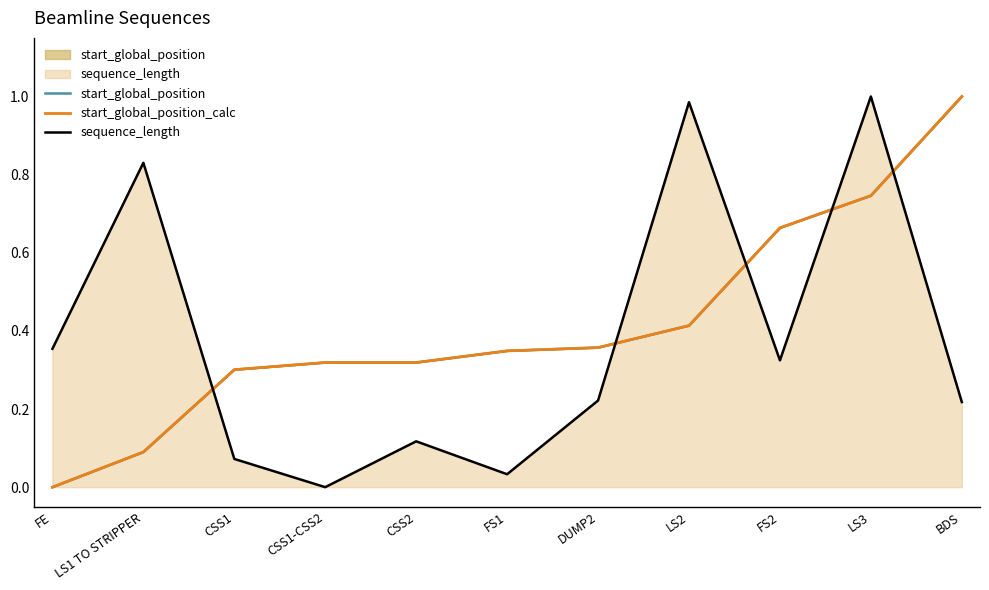

What are all the series names shown in the legend?

start_global_position, start_global_position_calc, sequence_length